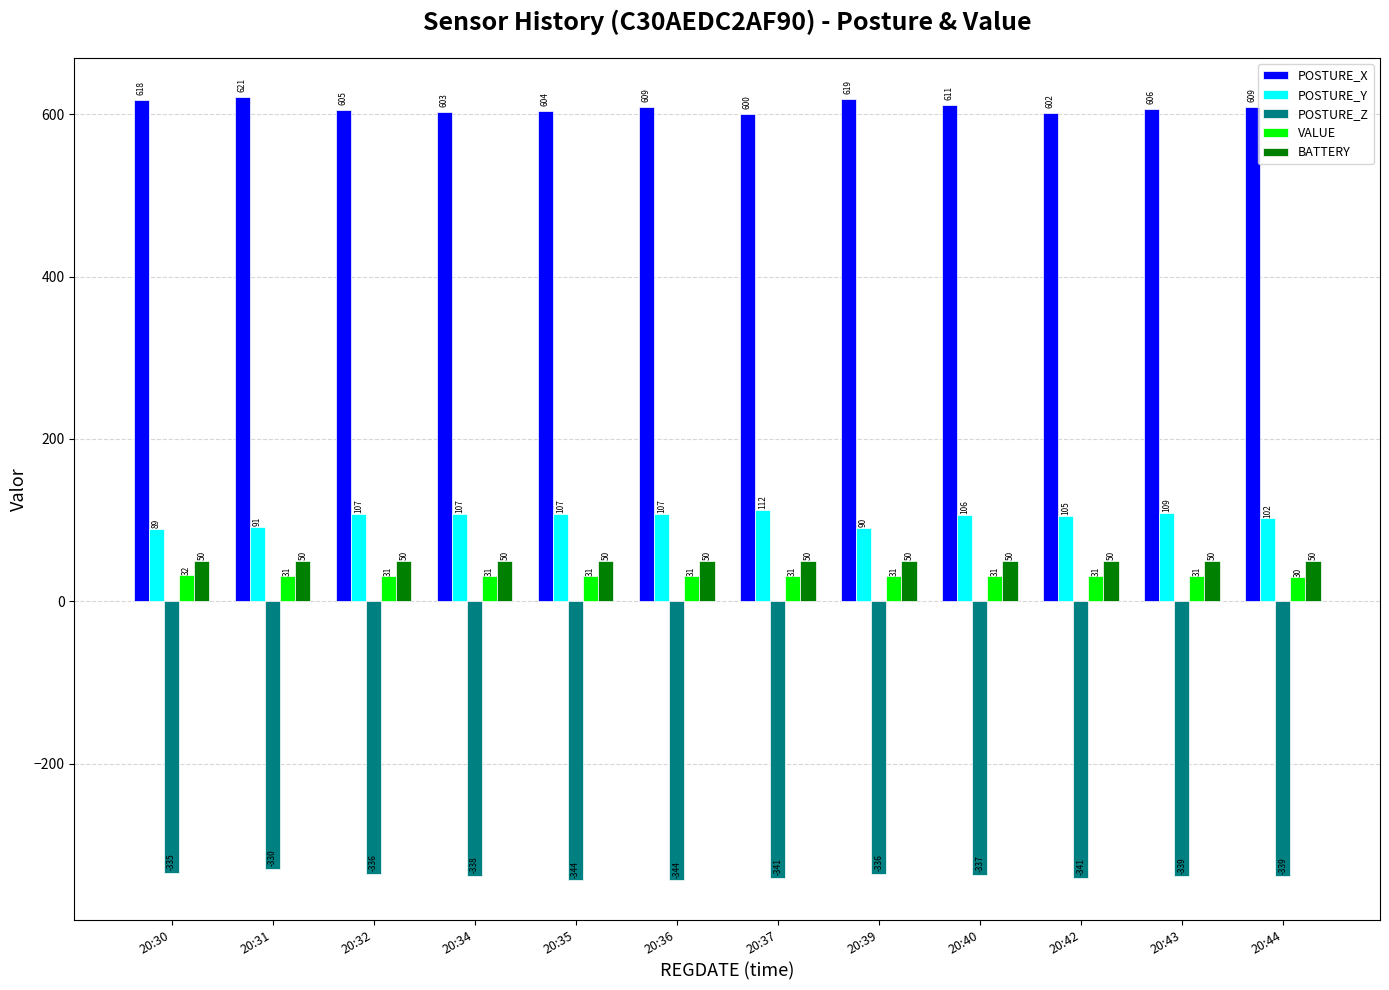

Reading left to right, list all the values displayed in this chart.

POSTURE_X: 618	621	605	603	604	609	600	619	611	602	606	609
POSTURE_Y: 89	91	107	107	107	107	112	90	106	105	109	102
POSTURE_Z: -335	-330	-336	-338	-344	-344	-341	-336	-337	-341	-339	-339
VALUE: 32	31	31	31	31	31	31	31	31	31	31	30
BATTERY: 50	50	50	50	50	50	50	50	50	50	50	50